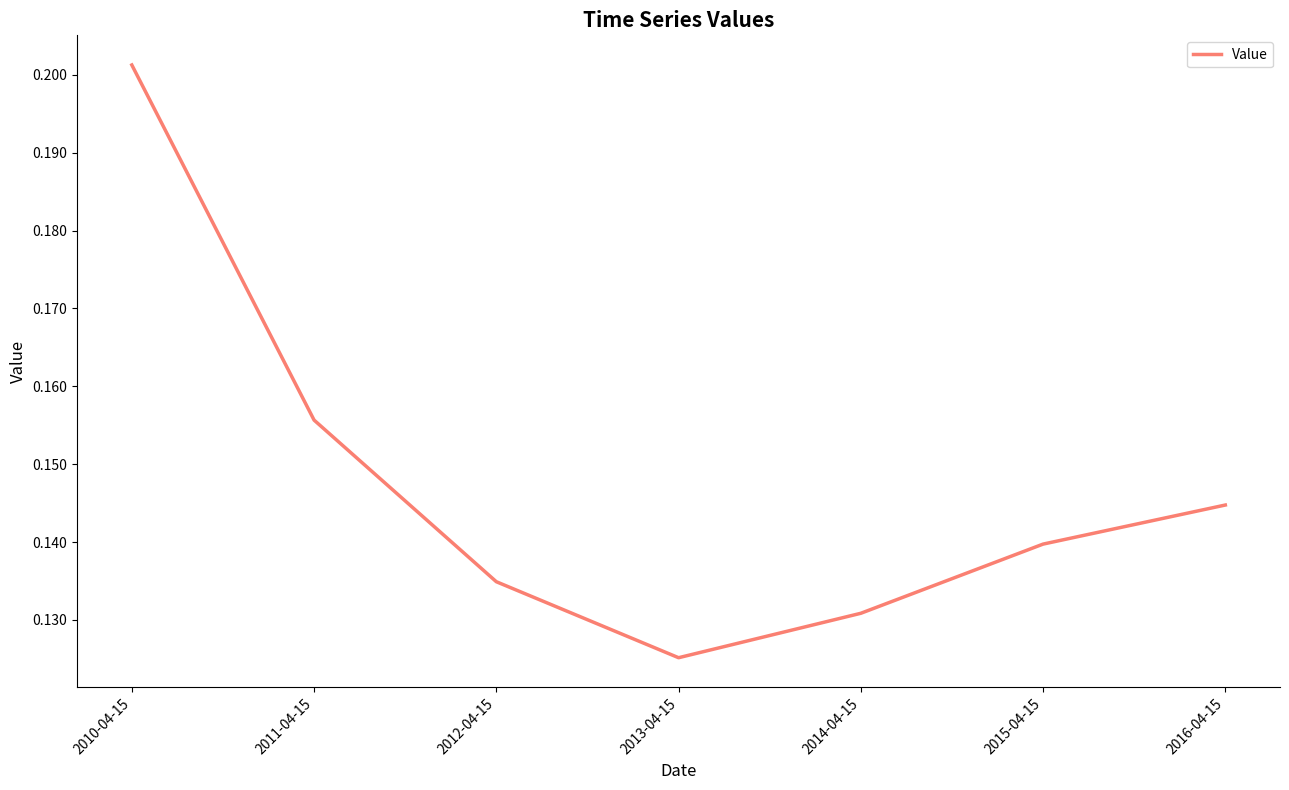

True or false: the data shows 0.2 at 2015-04-15.

False